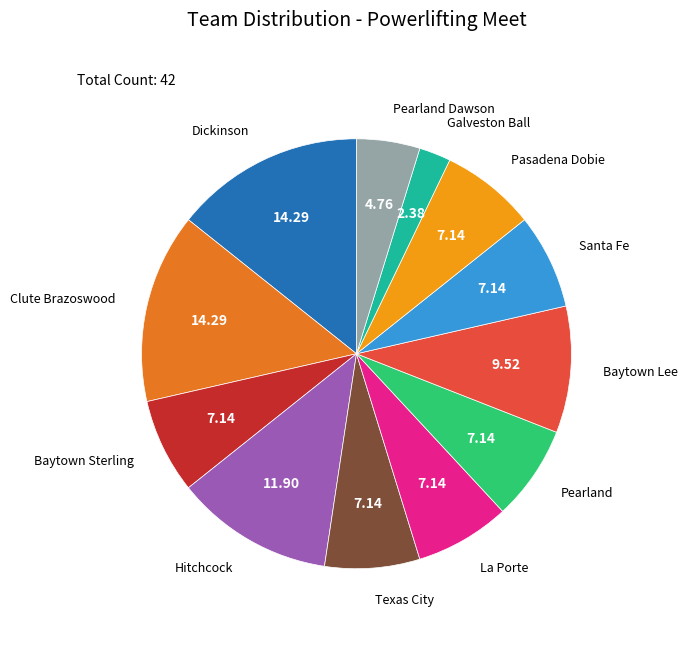

Combined, do Pasadena Dobie and Galveston Ball account for over 50%?

No